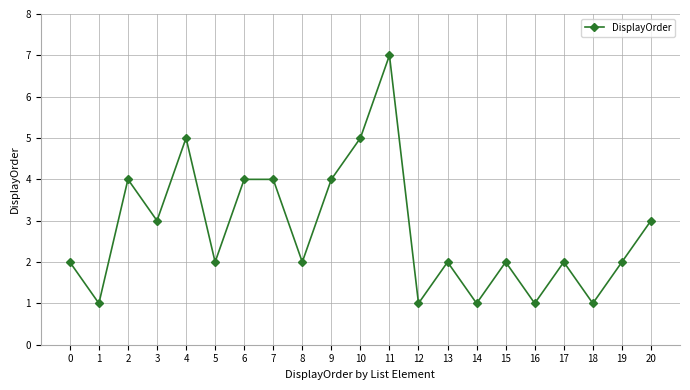

True or false: the data shows 3 at 4.

False